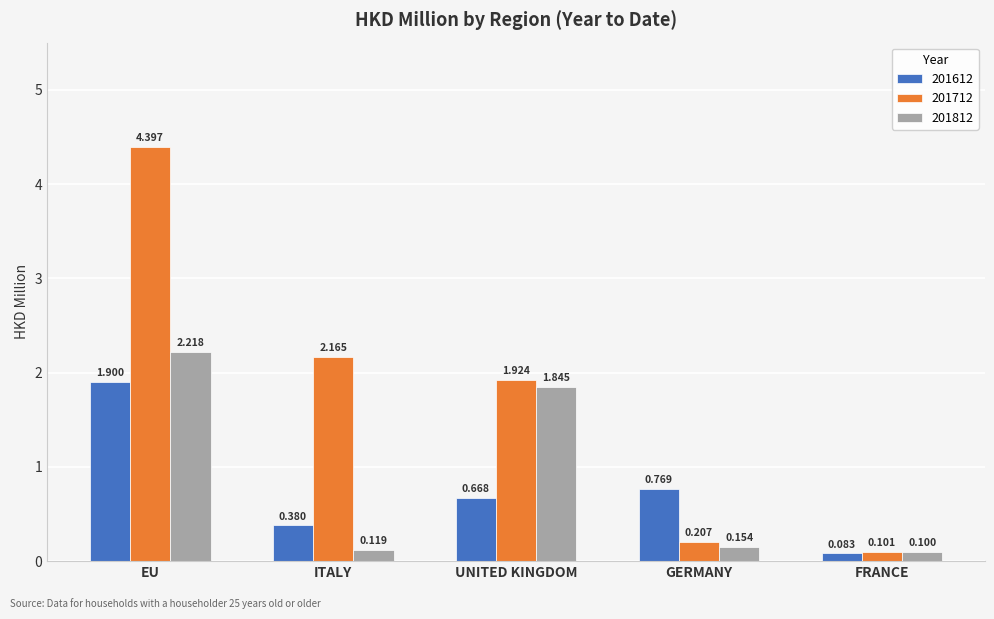

What is the lowest value of the 201712 series?

0.1